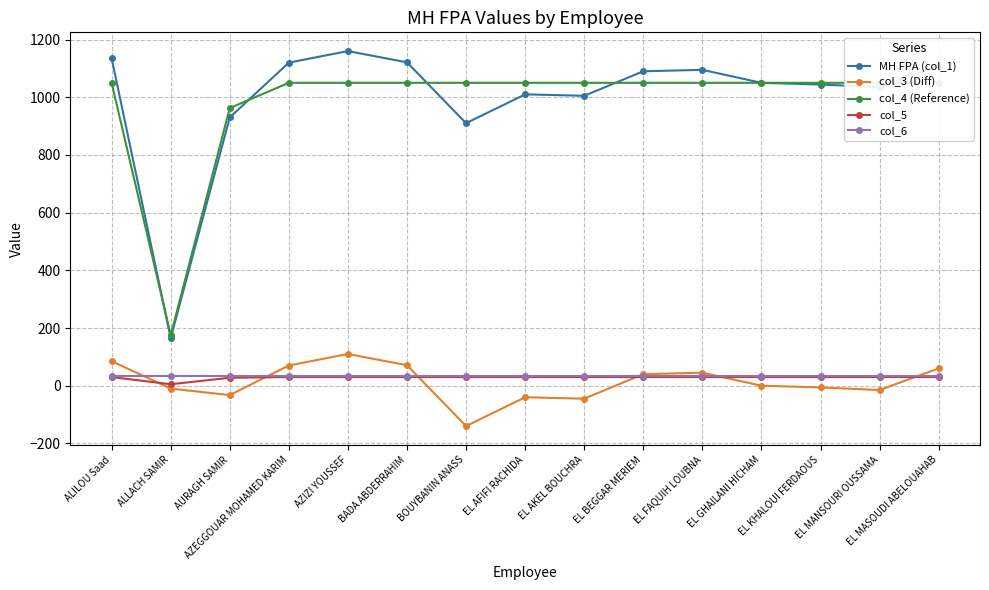

True or false: col_3 (Diff) and col_6 cross at least once.

True